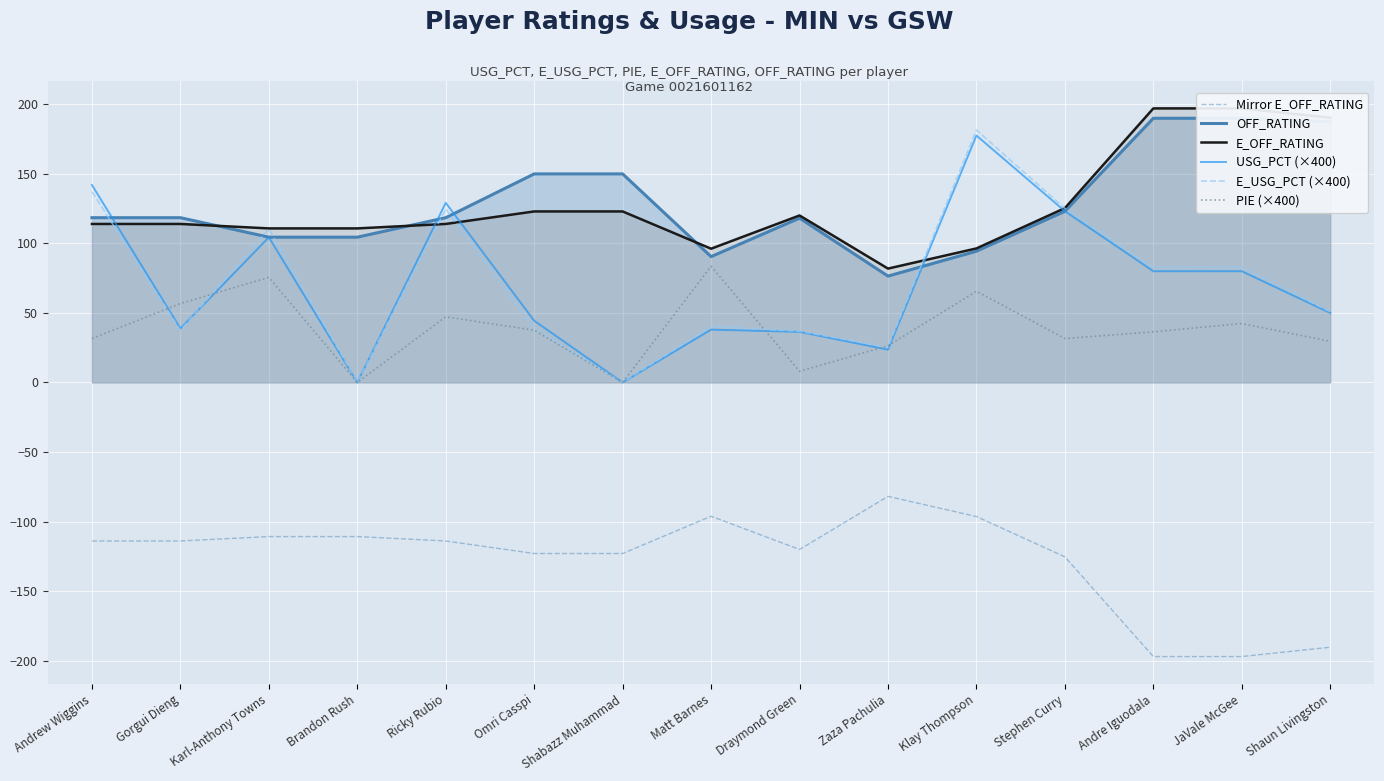

True or false: E_OFF_RATING has a value of 114.0 at Gorgui Dieng.

True